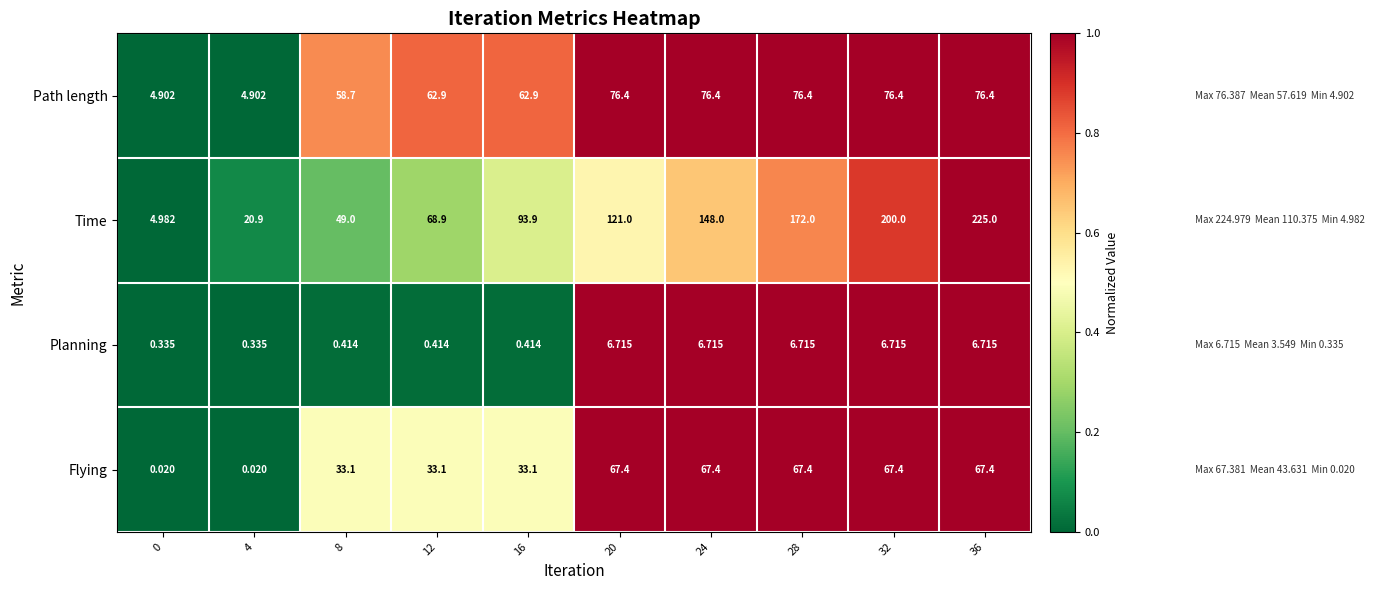

Which series has the largest total across all categories?

Time